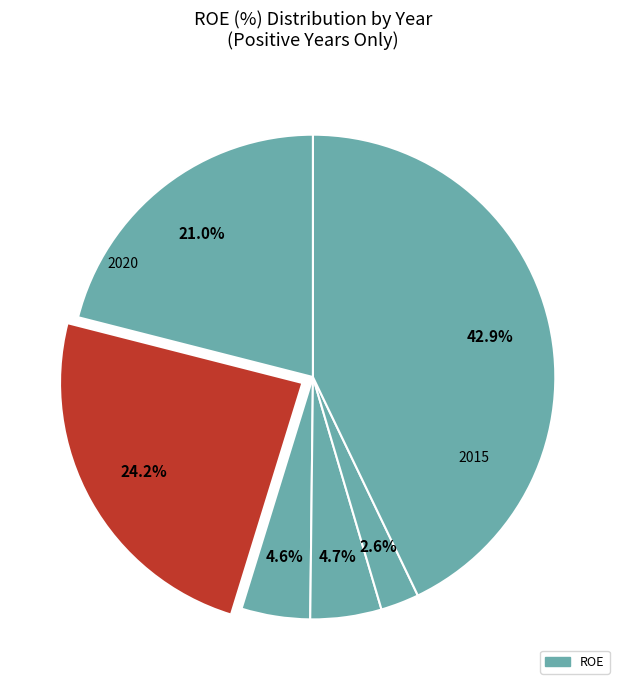

How many slices are in this pie chart?

6